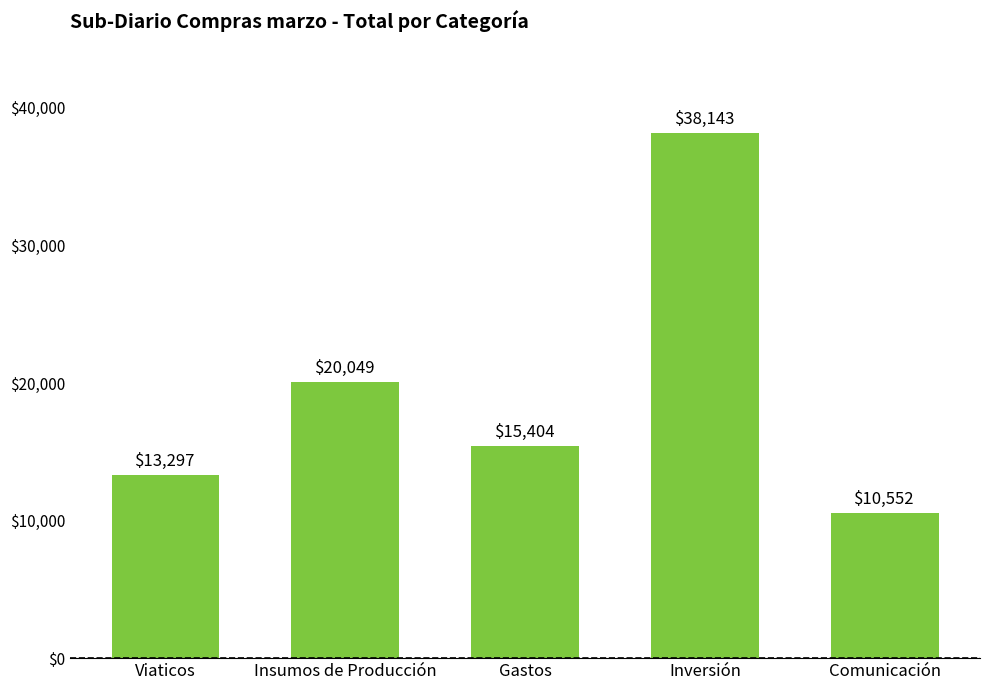

True or false: the data shows 15404.0 at Gastos.

True